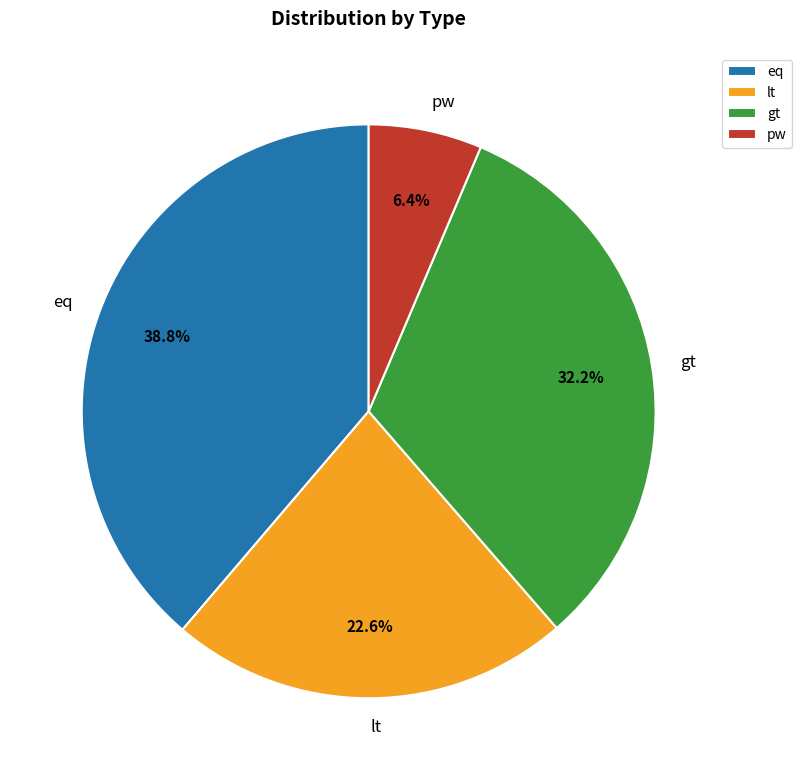

To the nearest percent, what is the combined percentage of gt and lt?

55%